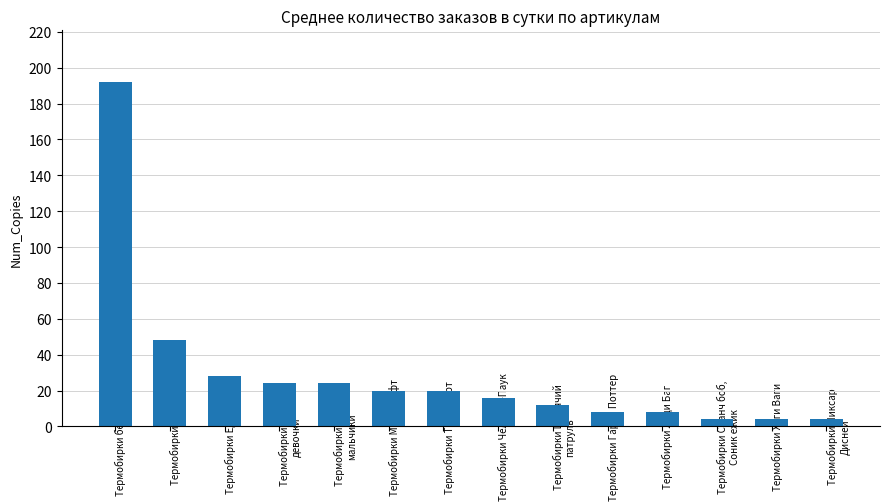

What position from the right is Термобирки Котята?

13